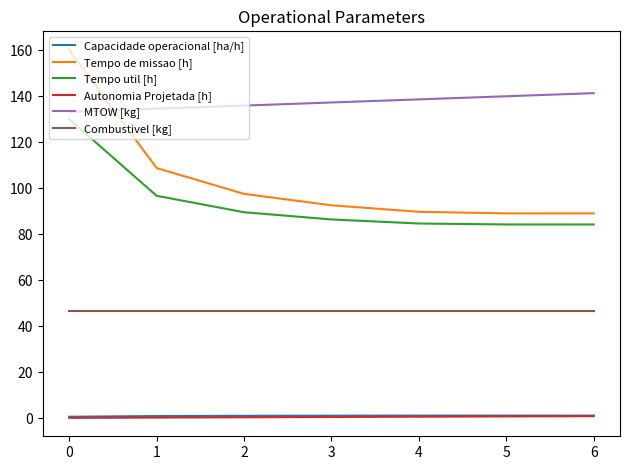

Which series has the largest total across all categories?

MTOW [kg]